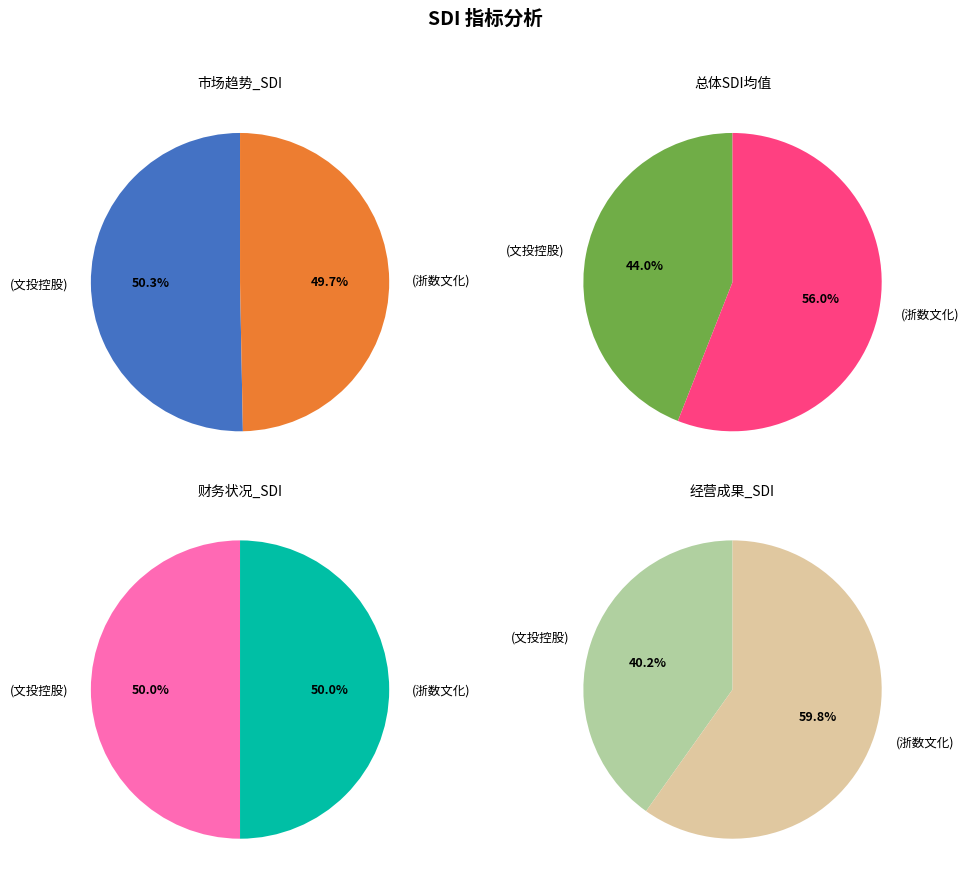

How many slices are in this pie chart?

2